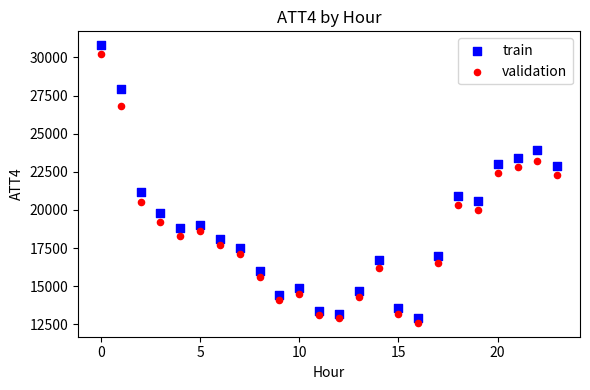

Which series contains the lowest Y value?

validation